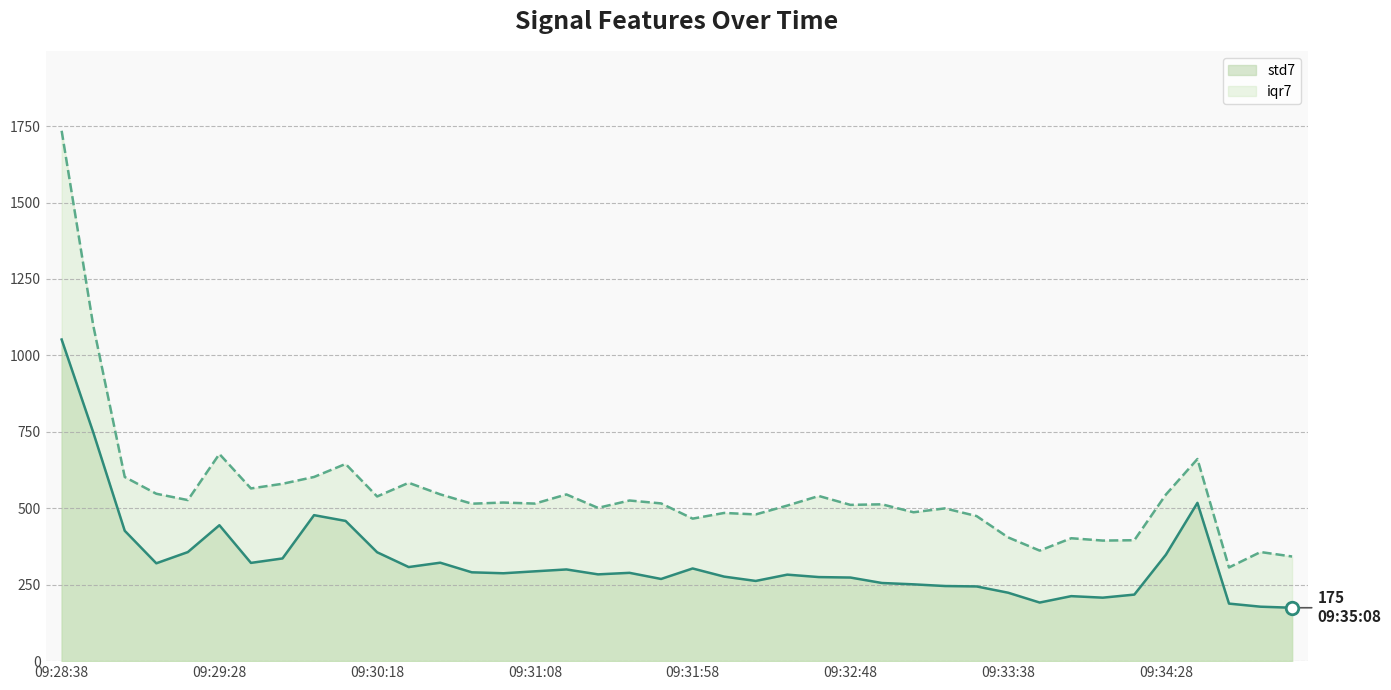

Is it true that std7 equals 244.3 at 29?

True